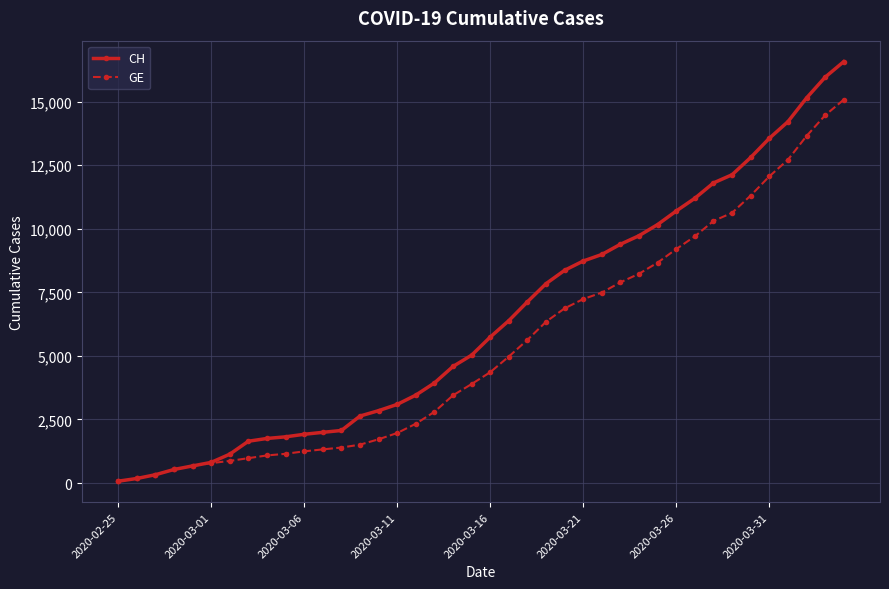

What are all the series names shown in the legend?

CH, GE